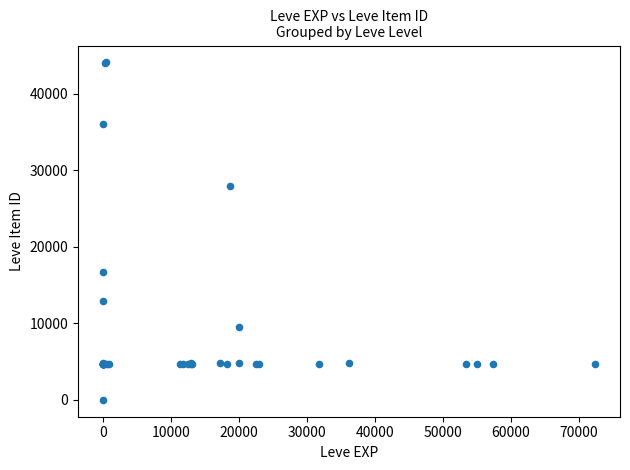

What Y value in the scatter plot is closest to 22050?

16734